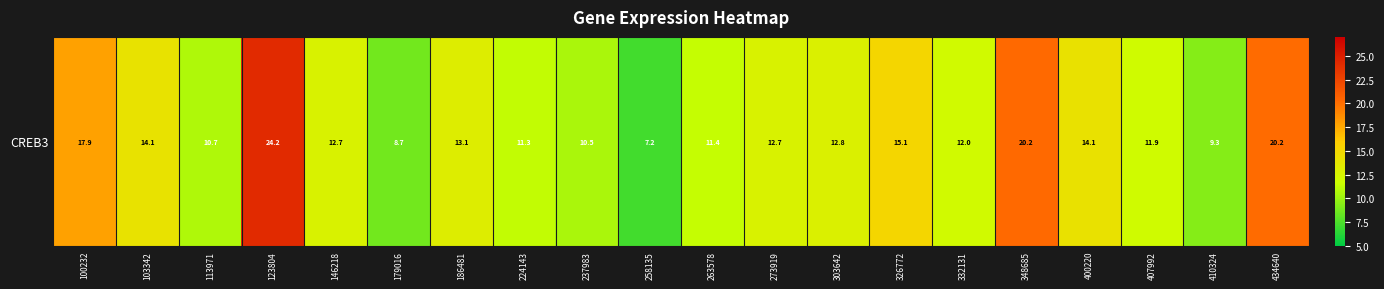

Which label corresponds to the largest value in the chart?

123804